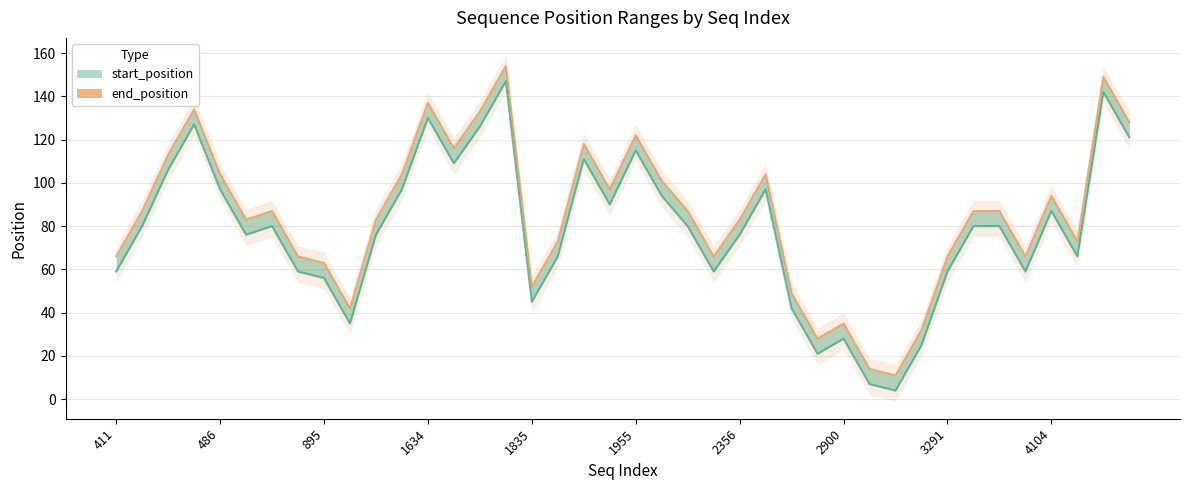

What are all the series names shown in the legend?

start_position, end_position